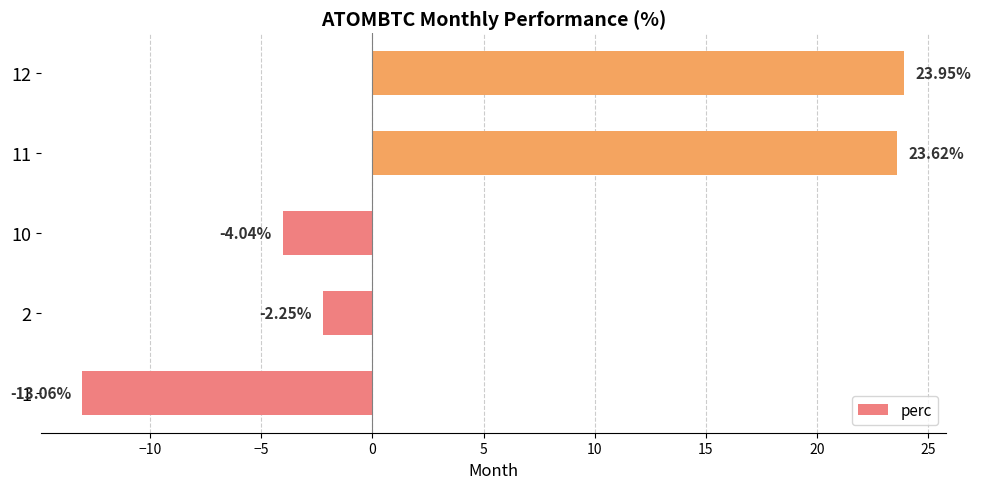

Between 11 and 12, which is larger?

12